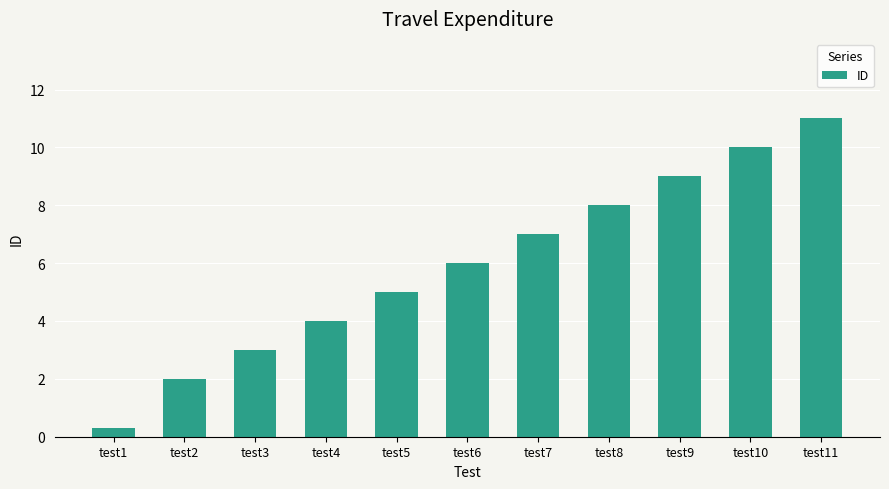

How many categories are shown in the chart?

11